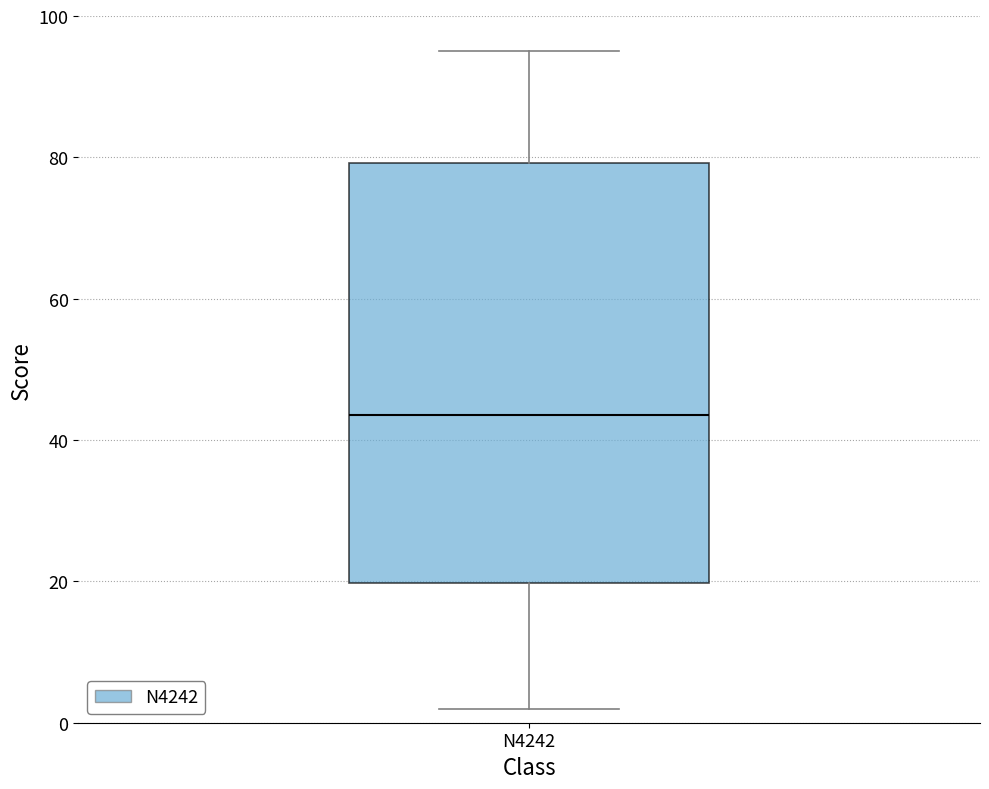

Read this box plot against the y-axis: the position of the median line, the range covered by the box, and the ends of both whiskers. The values are not printed on the chart, so give them approximately, as read against the axis.

median 44, box 20 to 80, whiskers 2 to 96